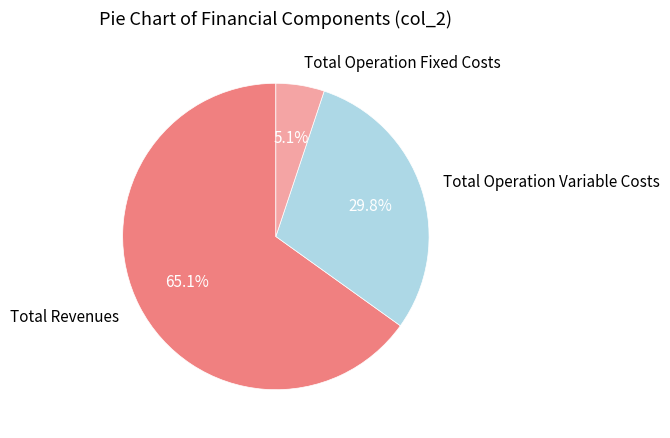

To the nearest percent, what portion does Total Operation Variable Costs represent?

30%